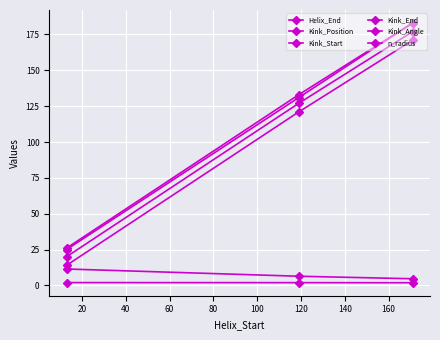

Is this an area chart (filled region under the line)?

No